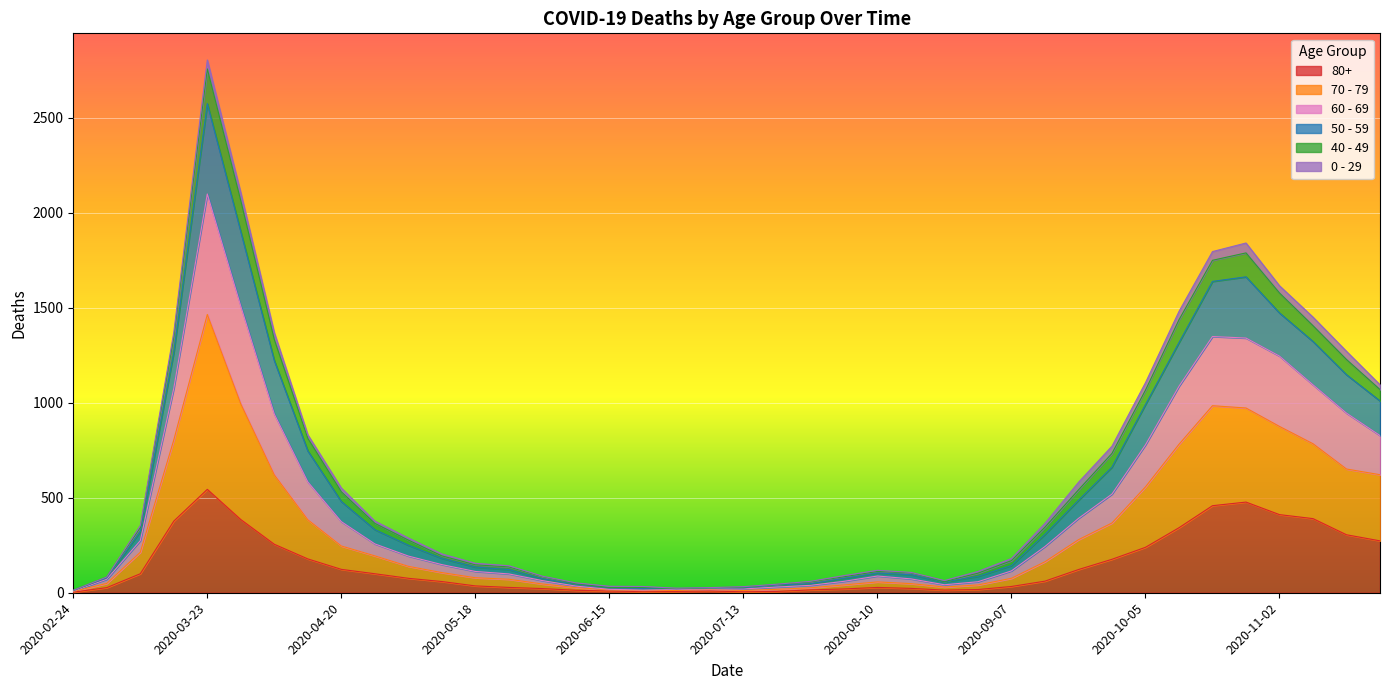

How many data points in 80+ are above 61?

19